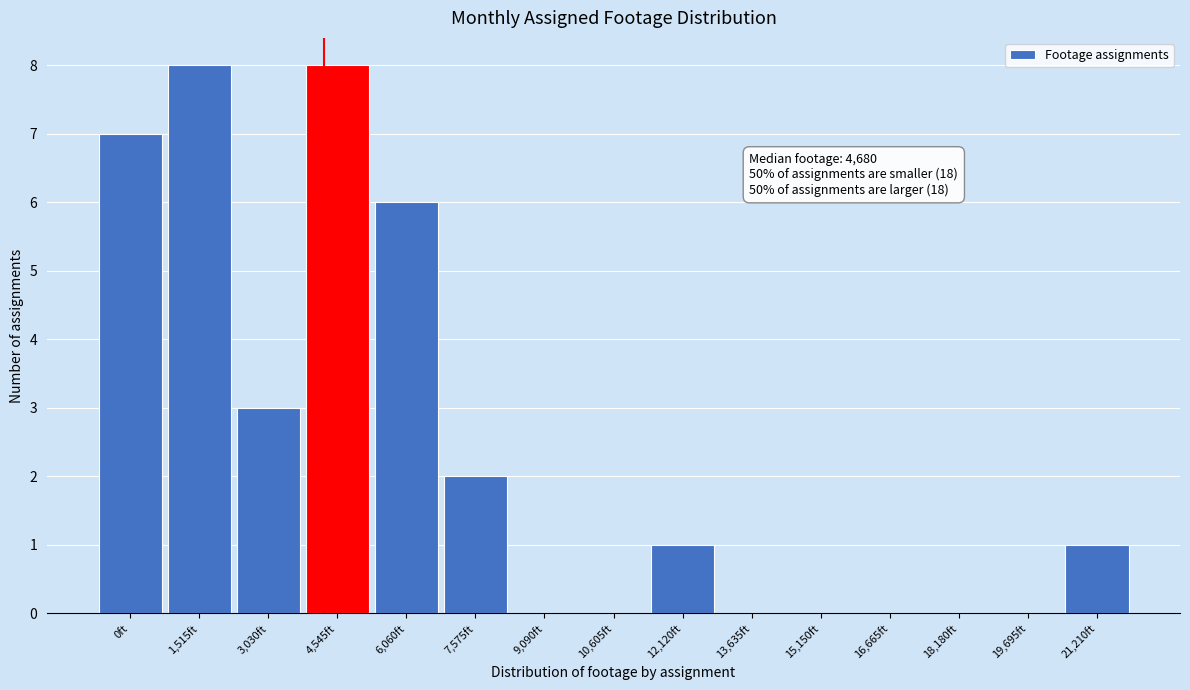

Reading left to right, extract all data points from this chart.

0ft=7	1,515ft=8	3,030ft=3	4,545ft=8	6,060ft=6	7,575ft=2	9,090ft=0	10,605ft=0	12,120ft=1	13,635ft=0	15,150ft=0	16,665ft=0	18,180ft=0	19,695ft=0	21,210ft=1